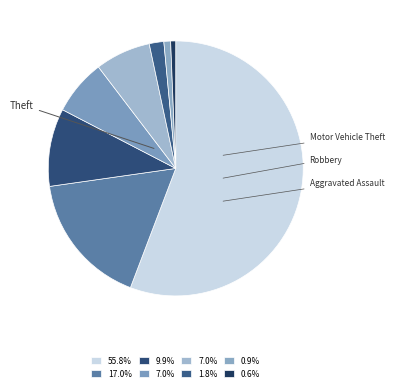

How many segments does this pie chart have?

8